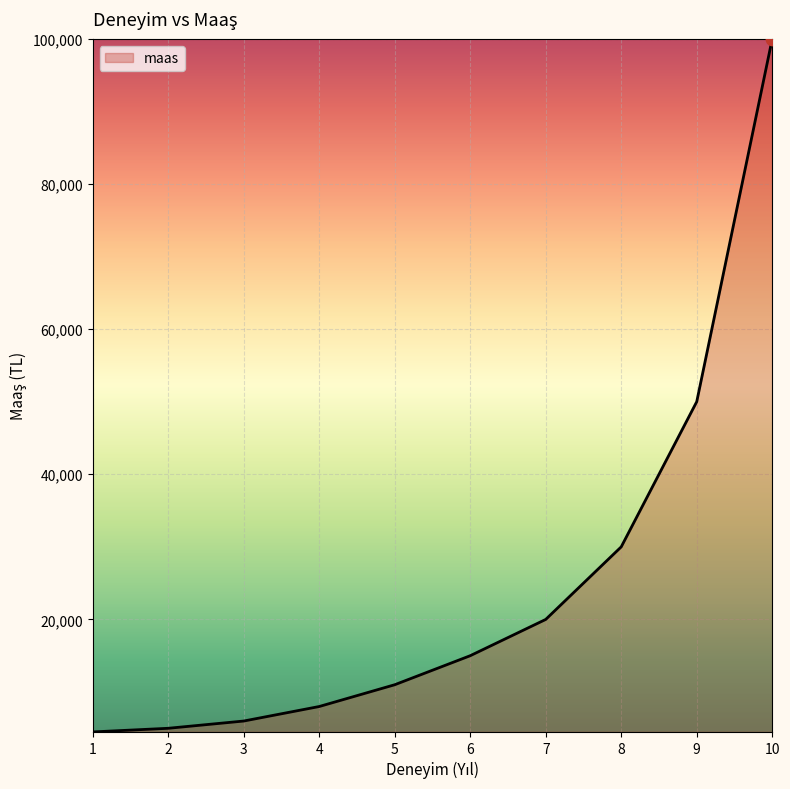

Which has a higher value, 8 or 2?

8